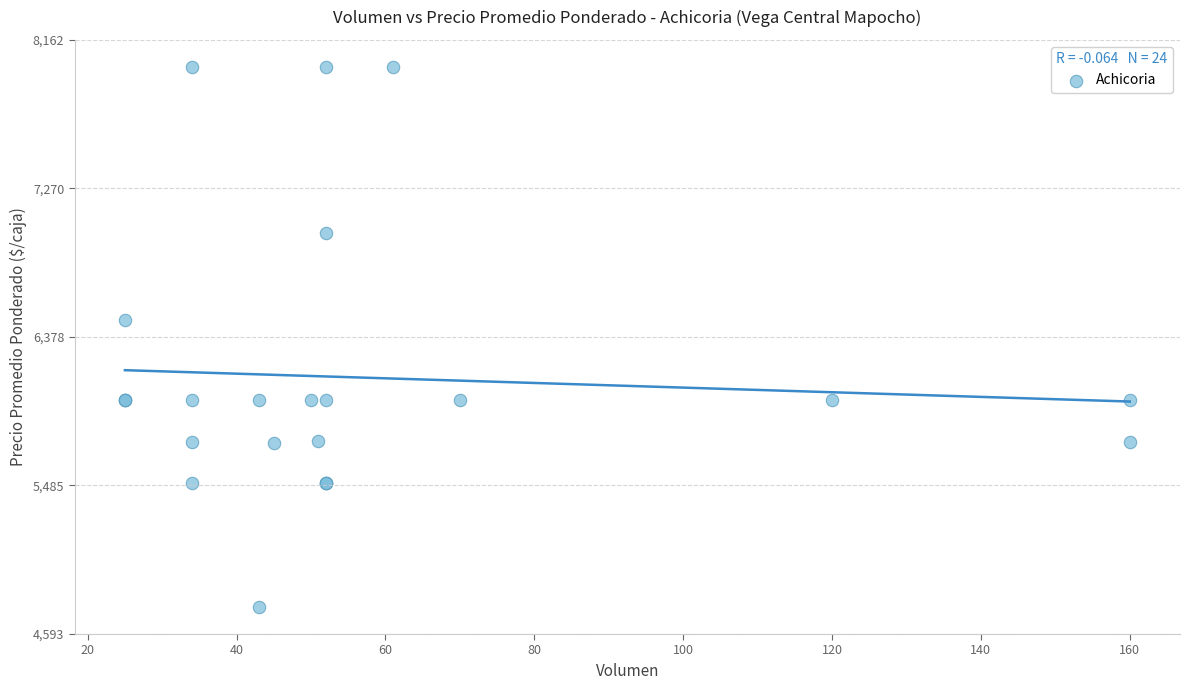

What Y value in the scatter plot is closest to 6378?

6480